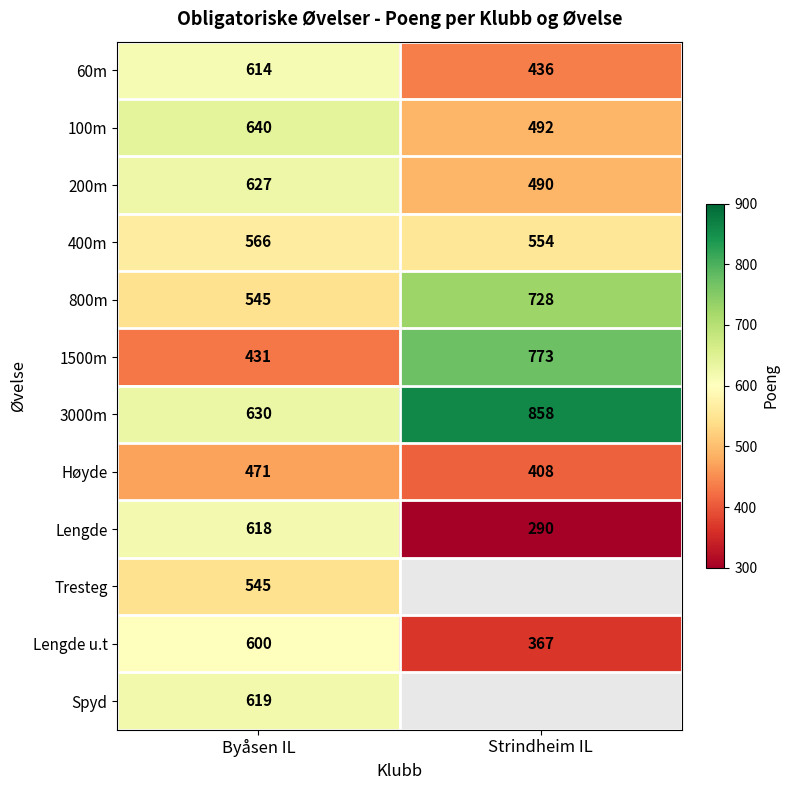

Is the value of Høyde at Strindheim IL greater than the value of Lengde u.t at Strindheim IL?

Yes